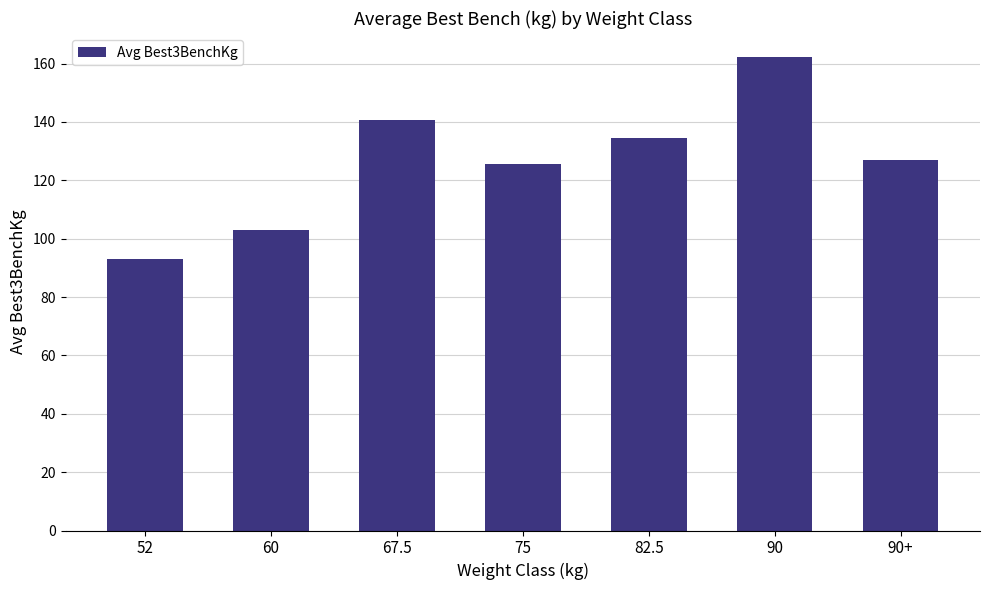

What is the ratio of the value at 90+ to the value at 60?

1.2